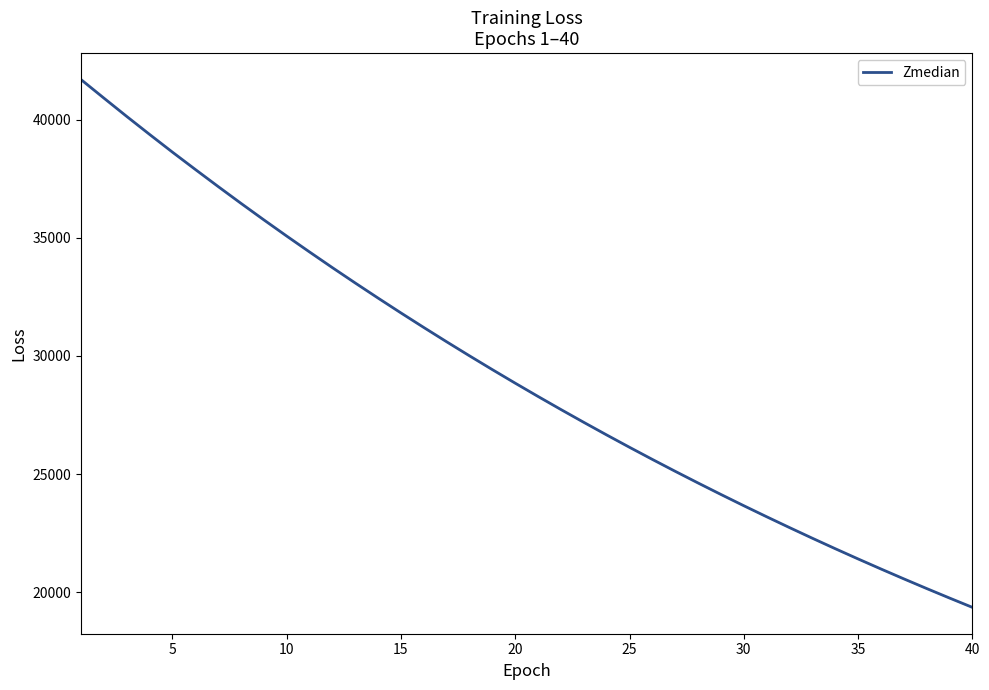

How many lines are shown in the chart?

1